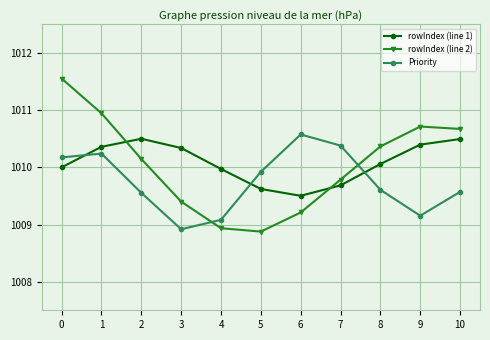

Rank the series by their maximum value, from lowest to highest.

rowIndex (line 1), Priority, rowIndex (line 2)